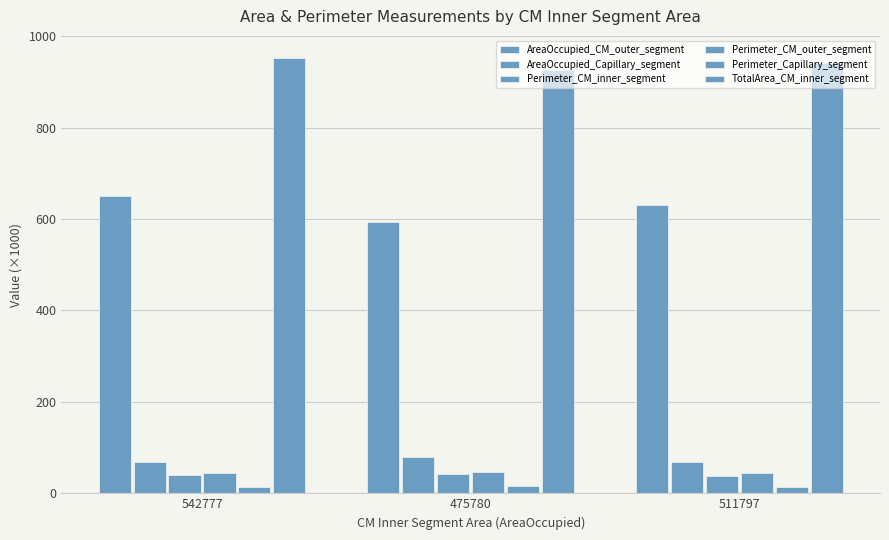

At which label does Perimeter_CM_inner_segment reach its peak?

475780